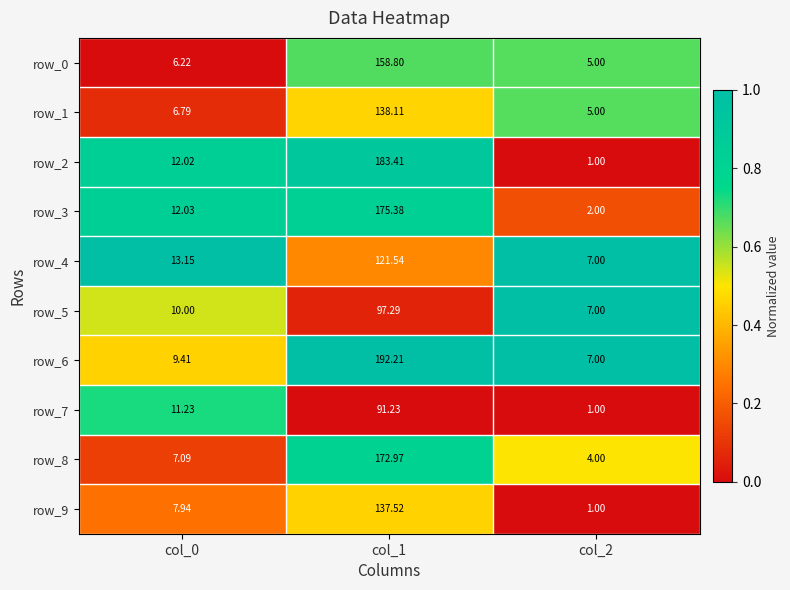

Is the value of row_2 at col_0 greater than the value of row_6 at col_0?

Yes